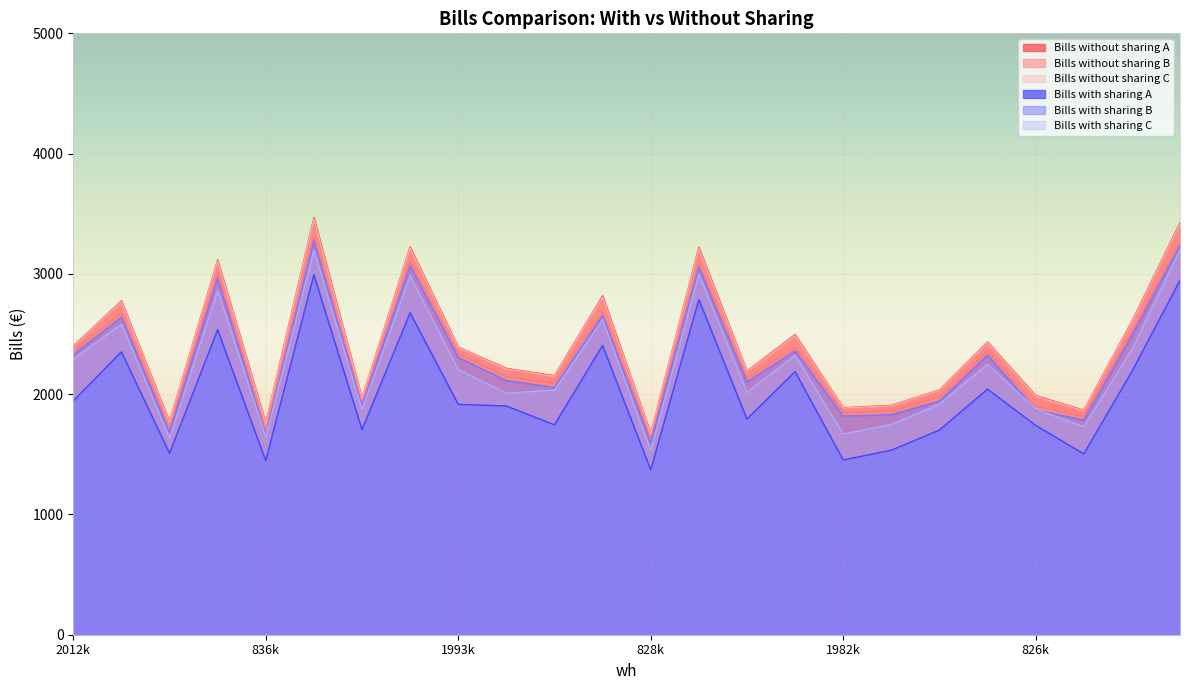

Which has a higher value, 1490500 or 2076000?

2076000